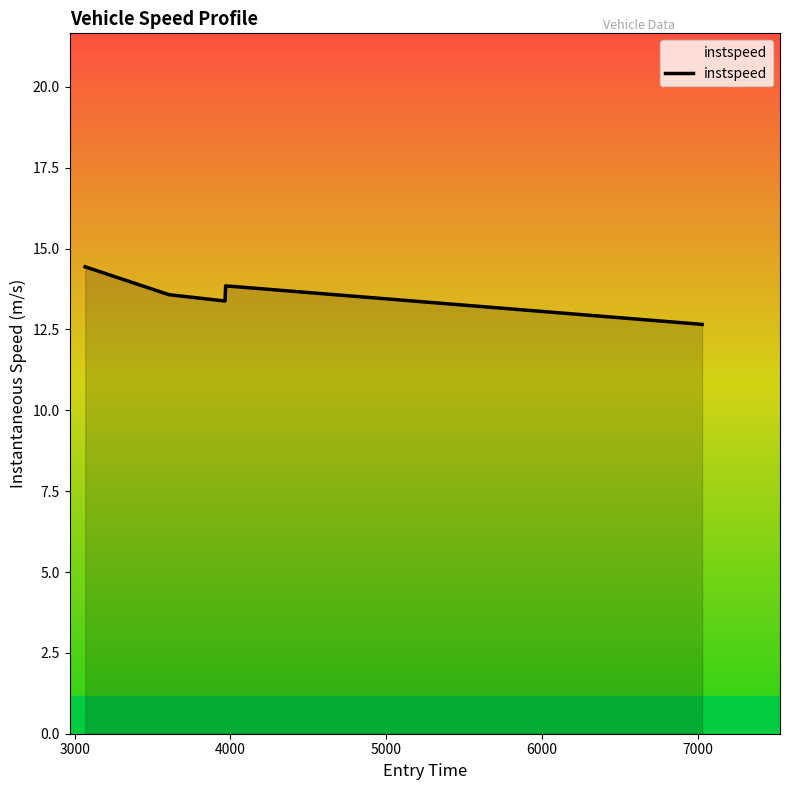

True or false: the data has more than 2 interior local peaks.

False